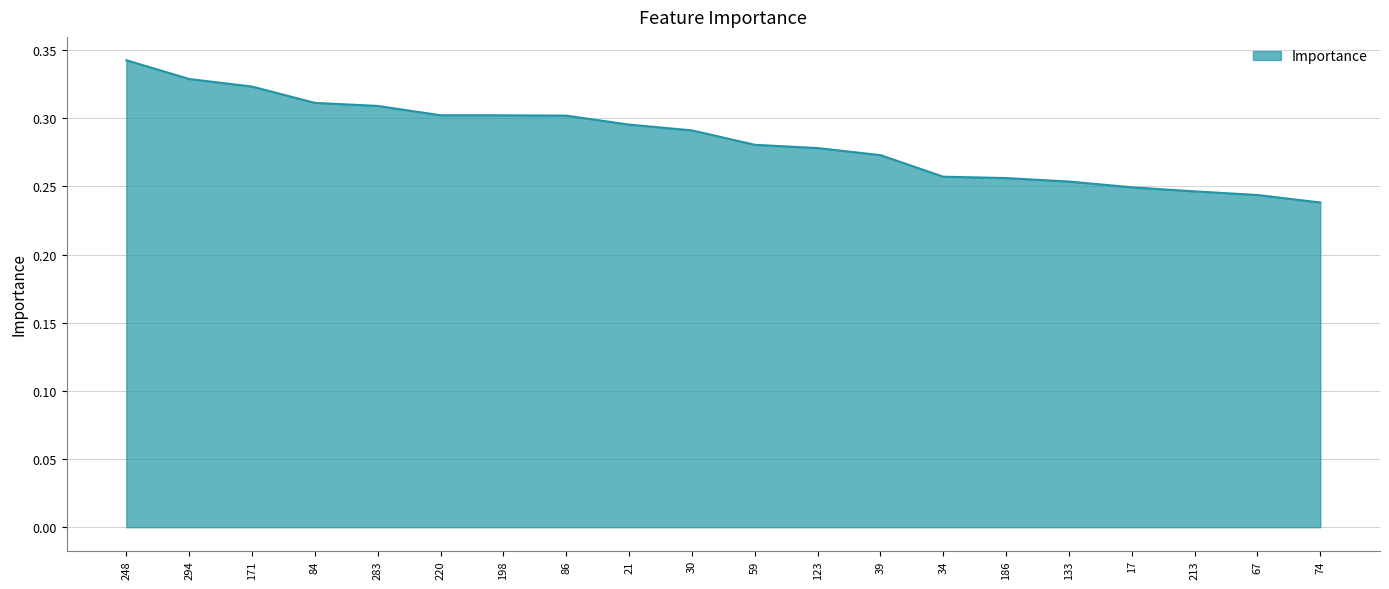

Count the values in the range 0 to 1.

20